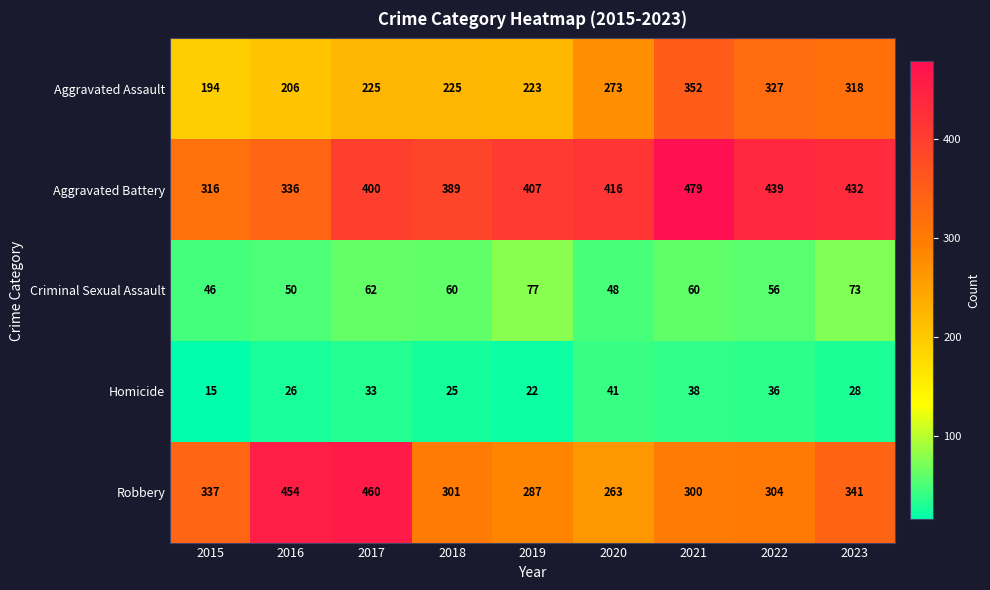

What is the spread (max minus min) of values at 2021?

441